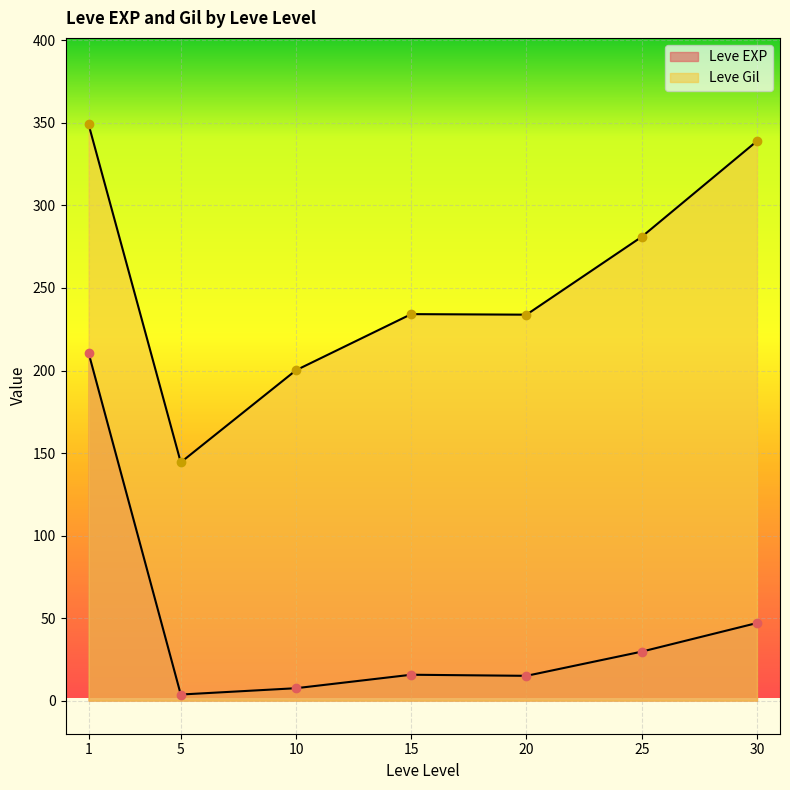

How many lines are shown in the chart?

2